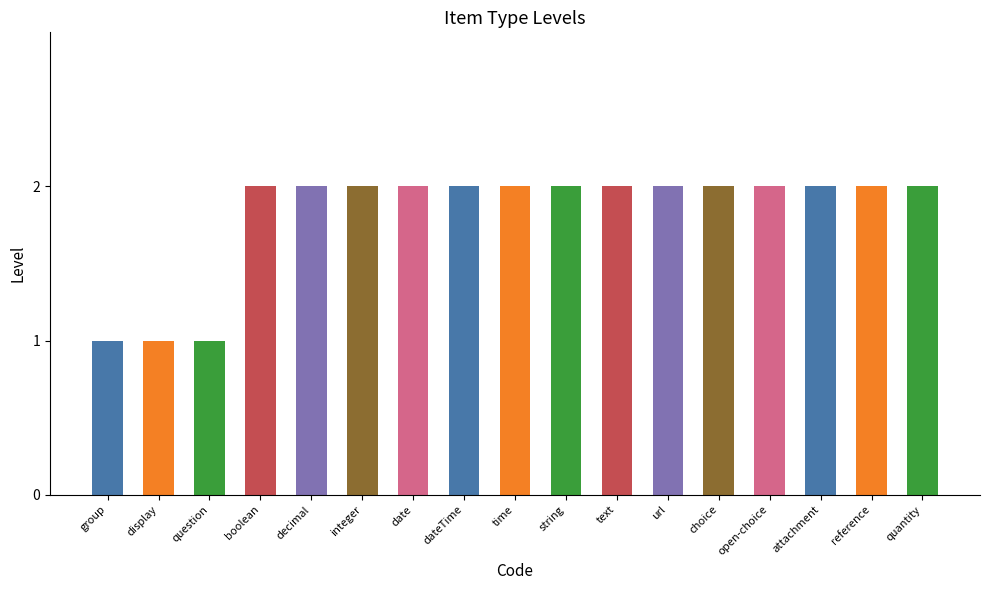

What is the label of the 2nd bar from the right?

reference